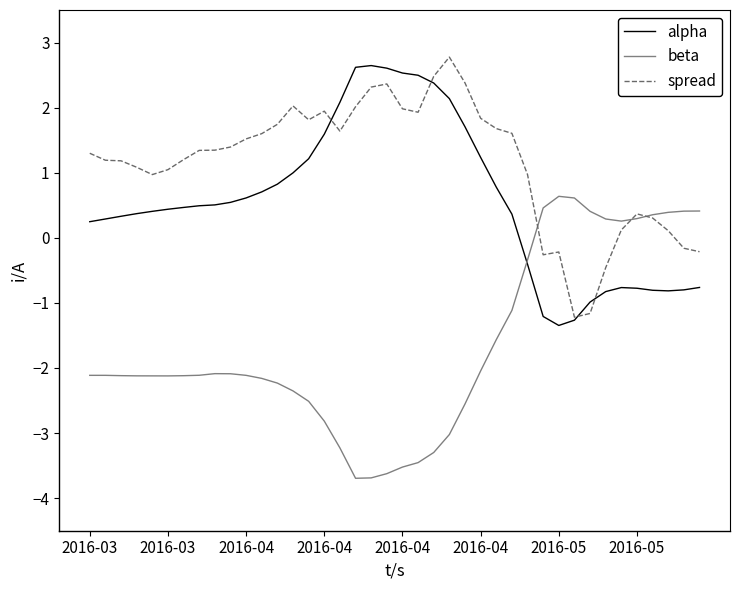

Which series has the largest total across all categories?

spread